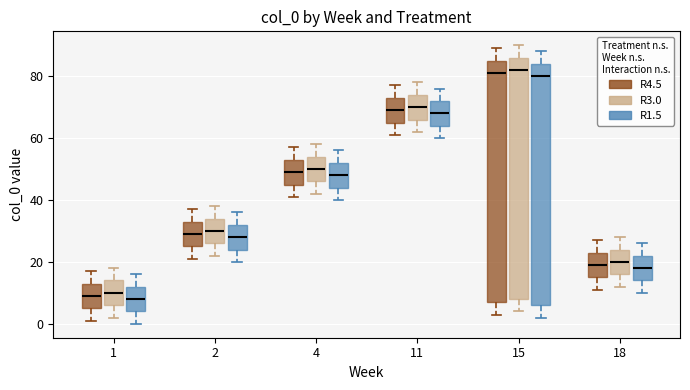

Reading left to right, read every box against the y-axis: the position of its median line, the range the box covers, and the ends of its whiskers. The values are not printed on the chart, so give them approximately, as read against the axis.

1 (R4.5): median 10, box 6 to 14, whiskers 2 to 18
1 (R3.0): median 10, box 6 to 14, whiskers 2 to 18
1 (R1.5): median 8, box 4 to 12, whiskers 0 to 16
2 (R4.5): median 30, box 26 to 34, whiskers 22 to 38
2 (R3.0): median 30, box 26 to 34, whiskers 22 to 38
2 (R1.5): median 28, box 24 to 32, whiskers 20 to 36
4 (R4.5): median 50, box 46 to 54, whiskers 42 to 58
4 (R3.0): median 50, box 46 to 54, whiskers 42 to 58
4 (R1.5): median 48, box 44 to 52, whiskers 40 to 56
11 (R4.5): median 70, box 66 to 74, whiskers 62 to 78
11 (R3.0): median 70, box 66 to 74, whiskers 62 to 78
11 (R1.5): median 68, box 64 to 72, whiskers 60 to 76
15 (R4.5): median 82, box 8 to 86, whiskers 4 to 90
15 (R3.0): median 82, box 8 to 86, whiskers 4 to 90
15 (R1.5): median 80, box 6 to 84, whiskers 2 to 88
18 (R4.5): median 20, box 16 to 24, whiskers 12 to 28
18 (R3.0): median 20, box 16 to 24, whiskers 12 to 28
18 (R1.5): median 18, box 14 to 22, whiskers 10 to 26